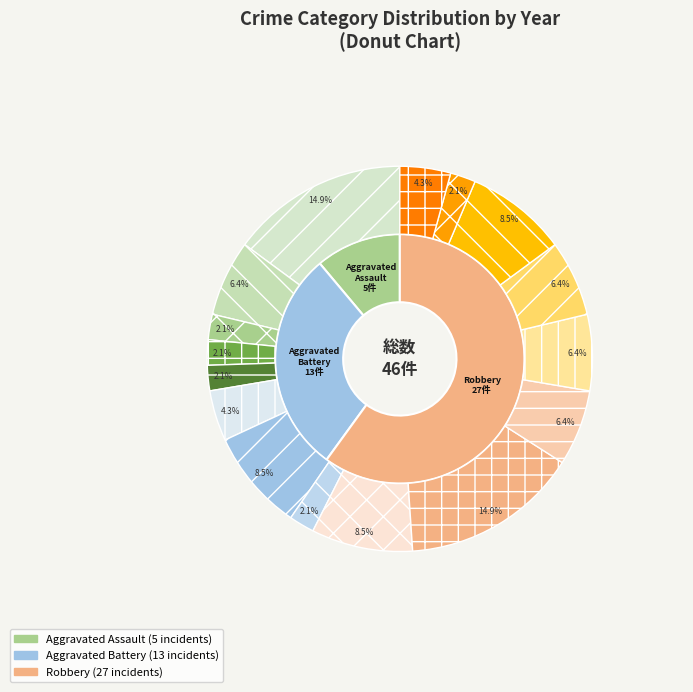

Do Robbery 2019 and Robbery 2016 together represent more than half of the pie?

No